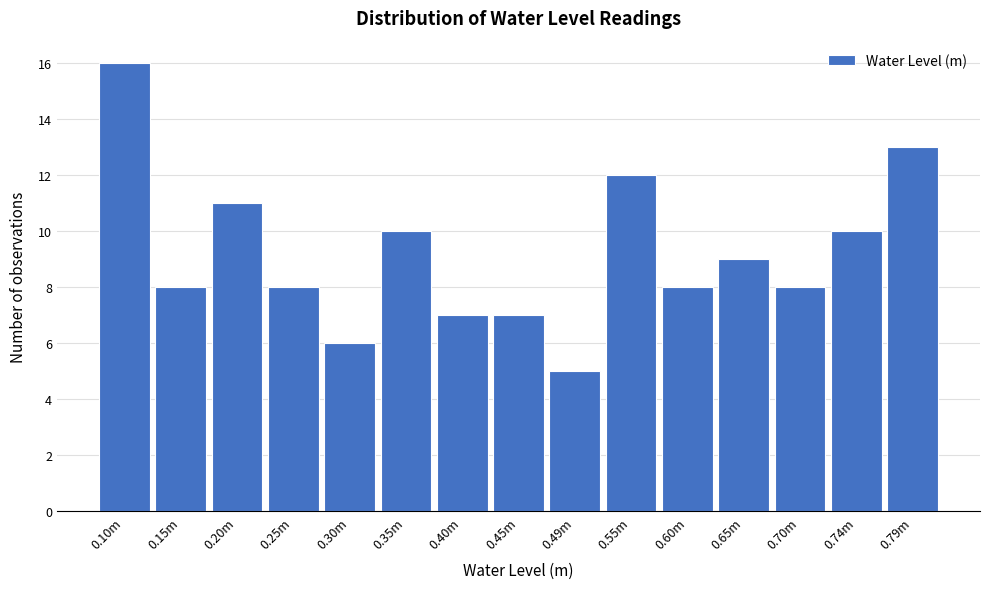

Reading left to right, transcribe all the data shown in this chart.

0.10m=16	0.15m=8	0.20m=11	0.25m=8	0.30m=6	0.35m=10	0.40m=7	0.45m=7	0.49m=5	0.55m=12	0.60m=8	0.65m=9	0.70m=8	0.74m=10	0.79m=13